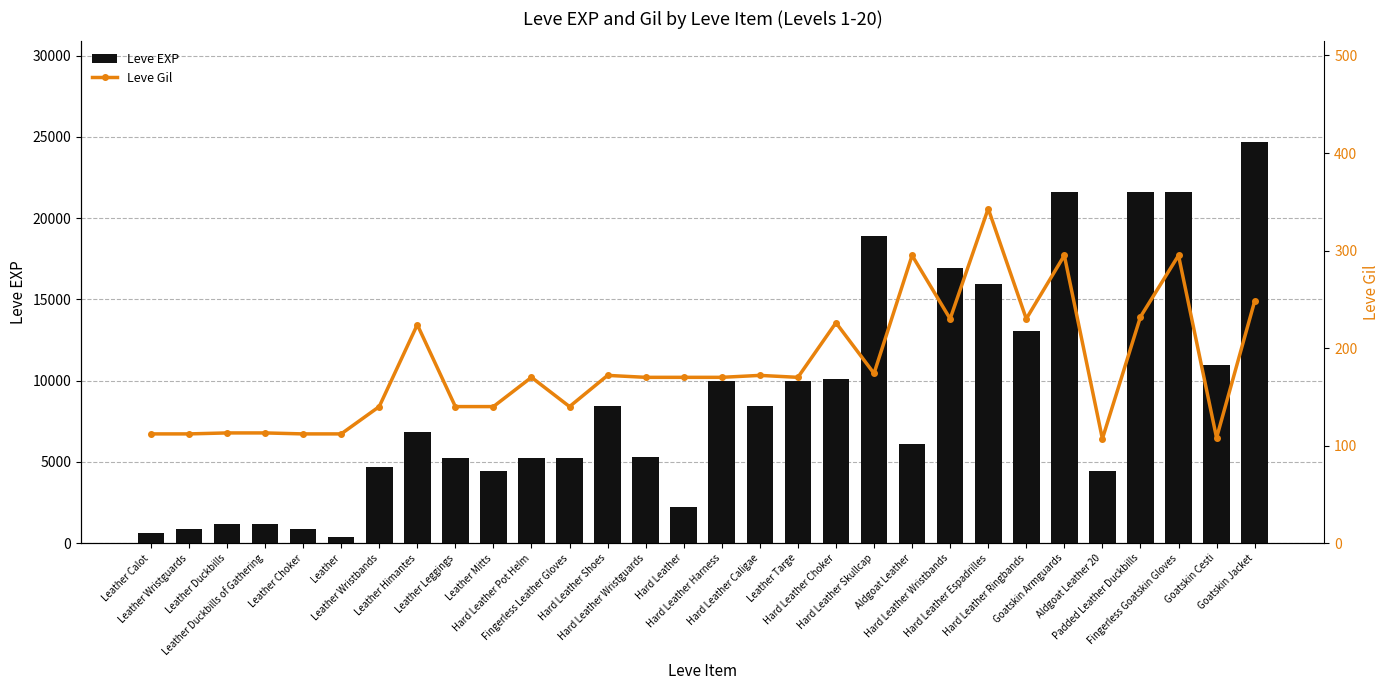

What is the maximum value shown in the chart?

24710